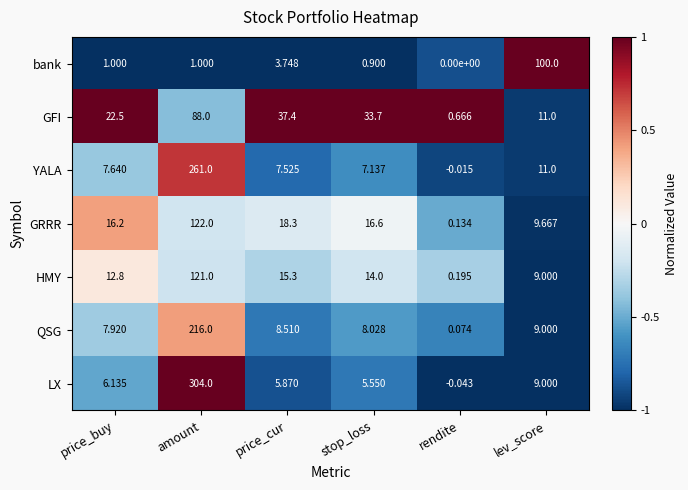

How many data points does each series have?

6